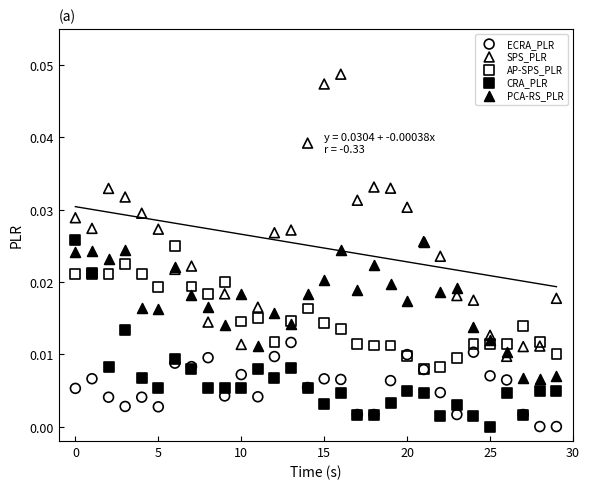

Which series has the largest Y range (max minus min)?

SPS_PLR